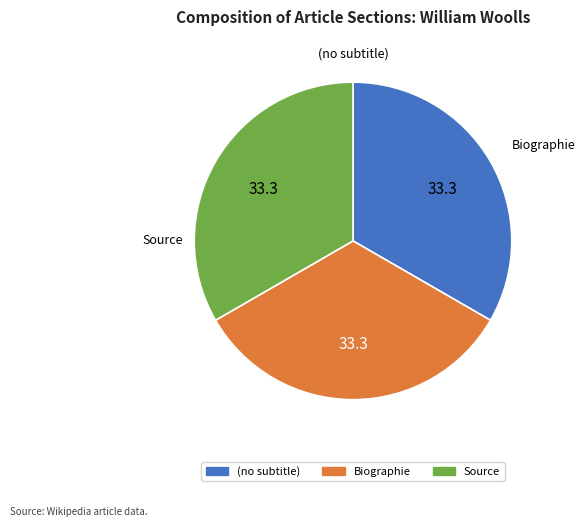

Is there a majority slice in this chart?

No